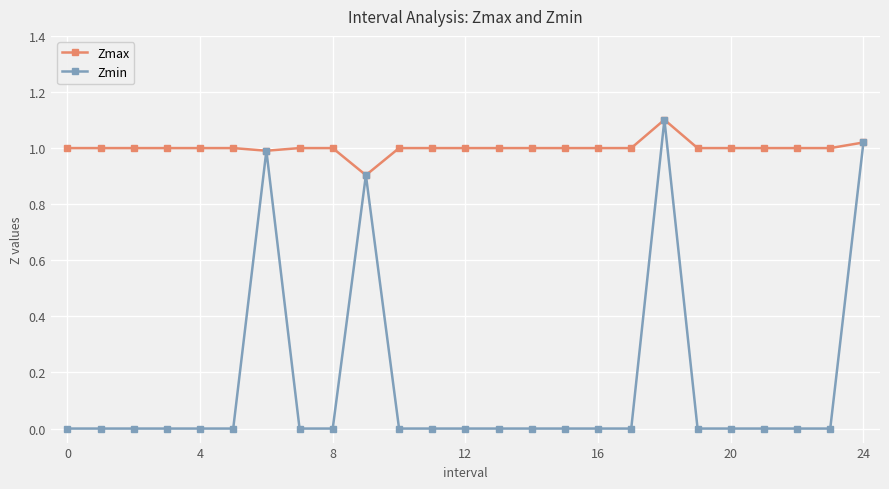

Which series has the largest total across all categories?

Zmax